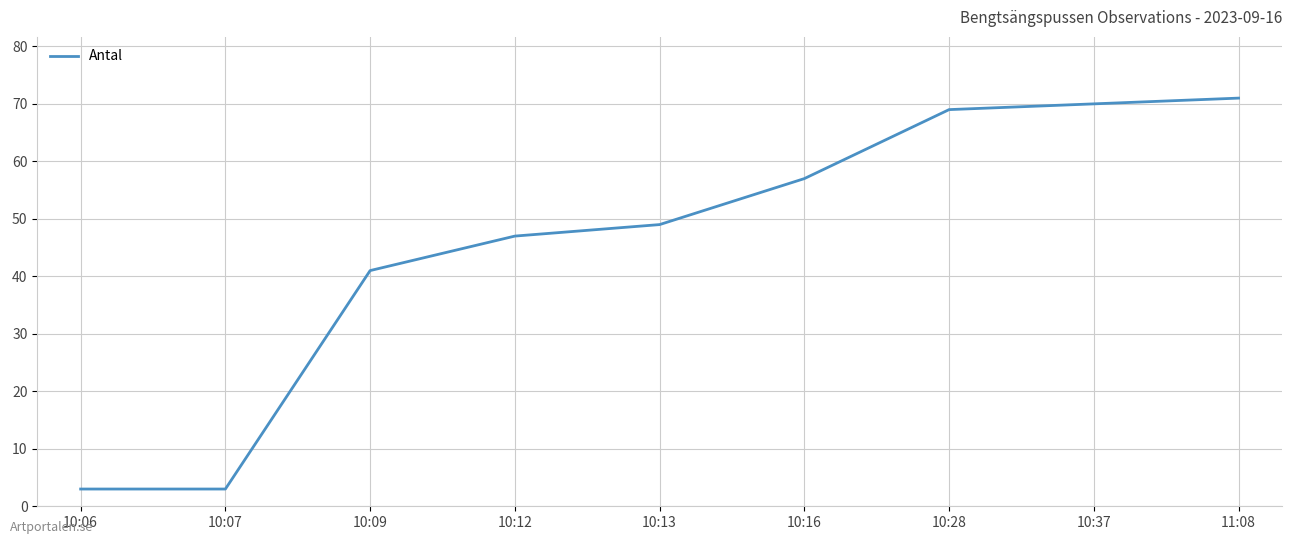

Reading left to right, list all the values displayed in this chart.

3	3	41	47	49	57	69	70	71